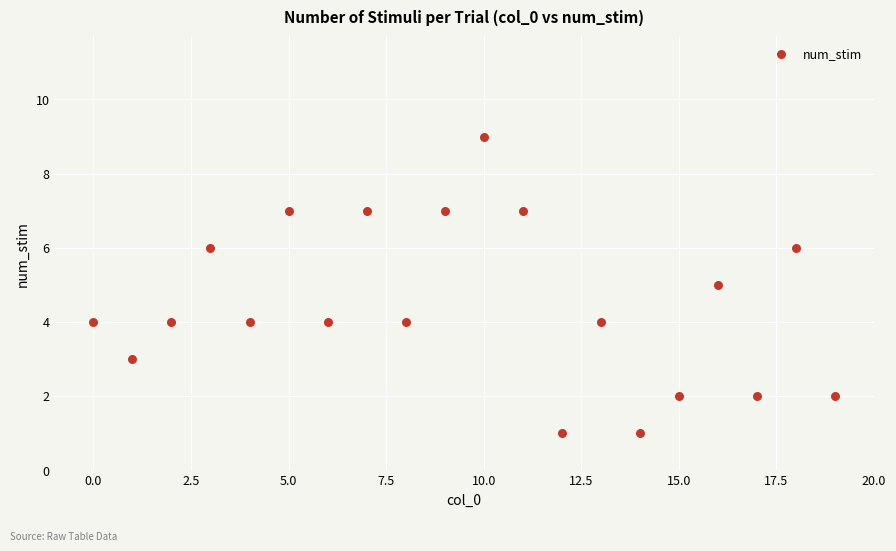

What is the range of Y values (max minus min)?

8